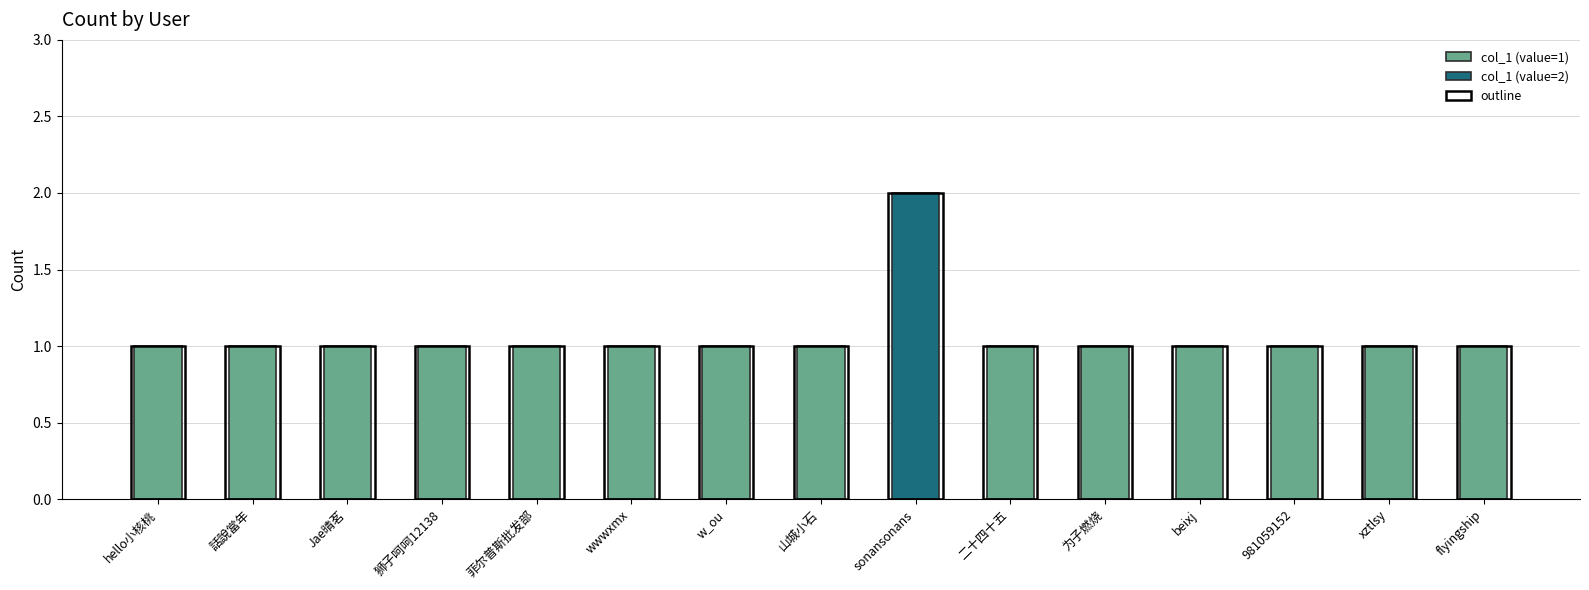

Reading left to right, extract all data points from this chart.

hello小核桃=1	話說當年=1	Jae晴茗=1	狮子呵呵12138=1	菲尔普斯批发部=1	wwwxmx=1	w_ou=1	山城小石=1	sonansonans=2	二十四十五=1	为子燃烧=1	beixj=1	981059152=1	xztlsy=1	flyingship=1